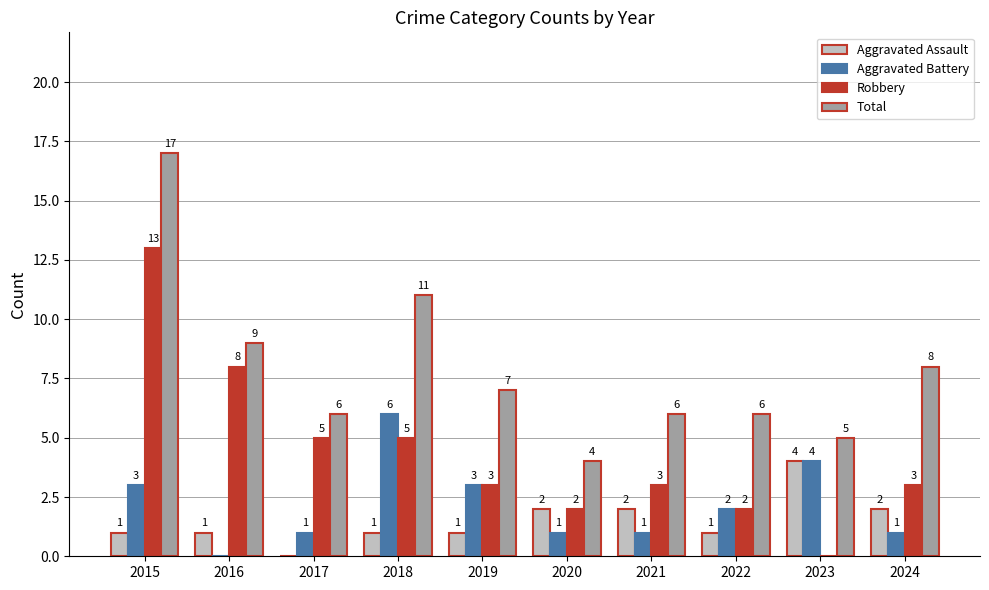

What is the sum of all Aggravated Battery values?

22